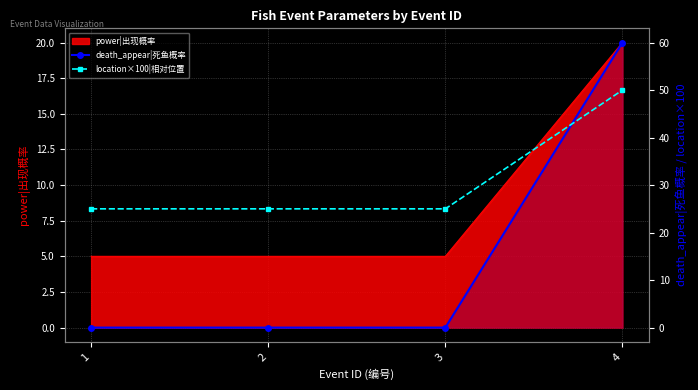

The location×100|相对位置 series shows 25 at 2. True or false?

True